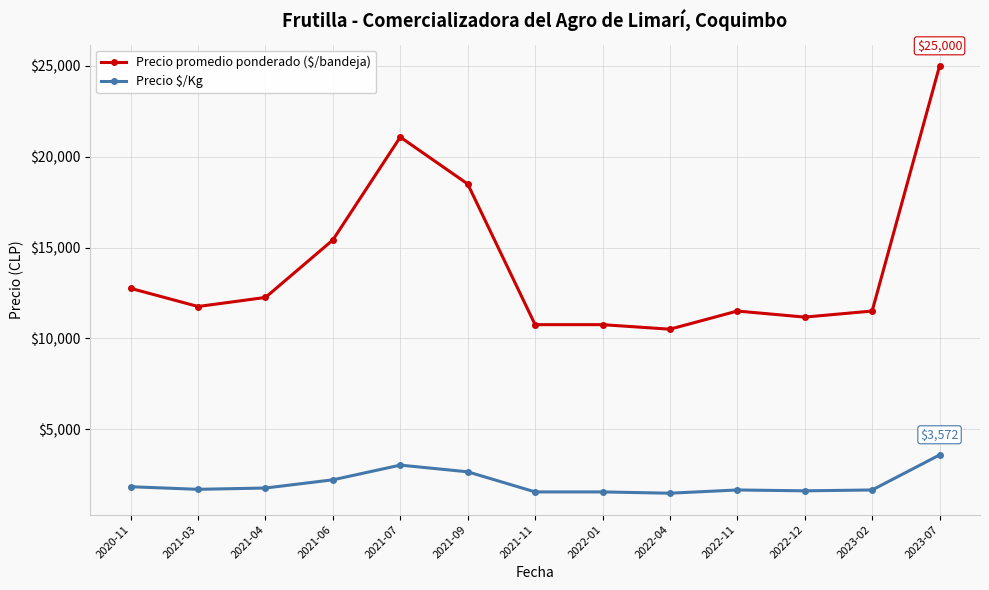

At which label is Precio promedio ponderado ($/bandeja) closest to 17750?

2021-09